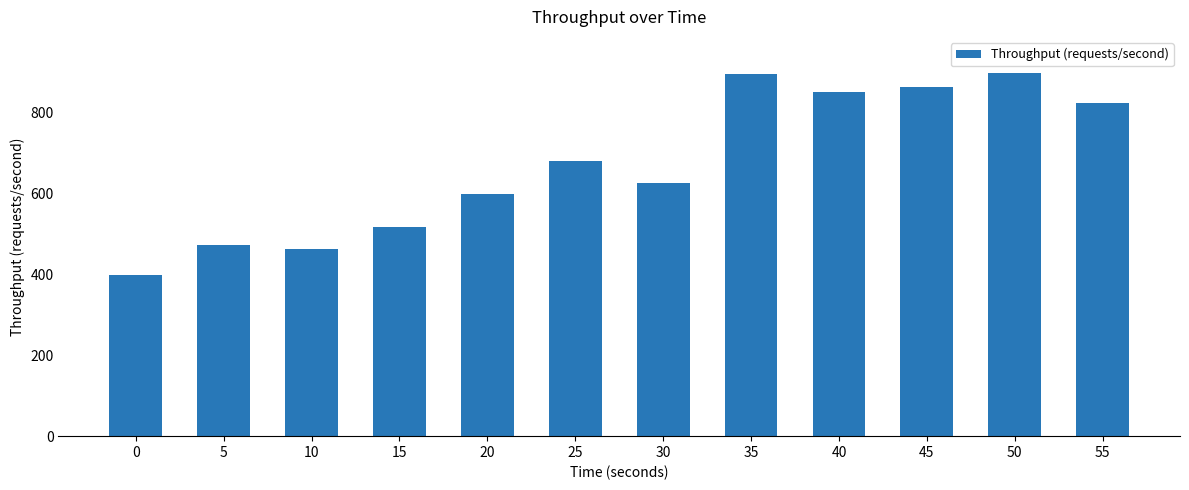

What value does the data have at 15?

516.6